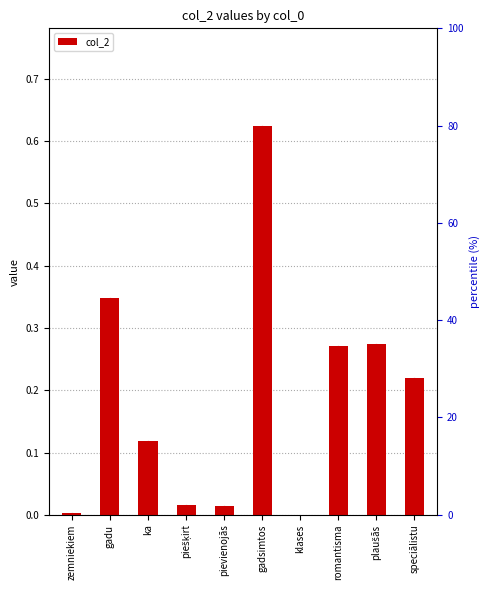

At which label is the value closest to 0?

klases